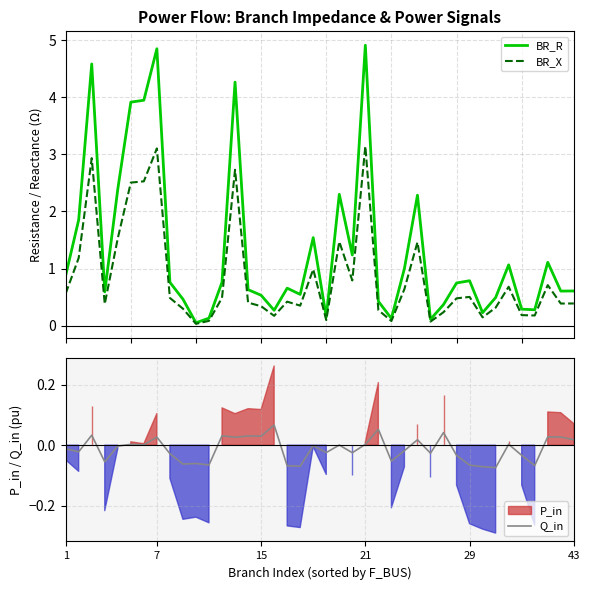

What is the difference between the maximum and second lowest values in the BR_R series?

4.8